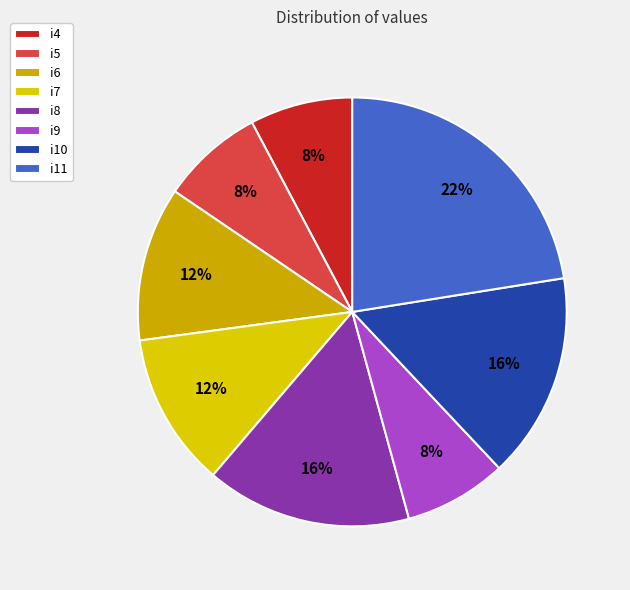

What percentage is the i8 slice, to the nearest percent?

16%